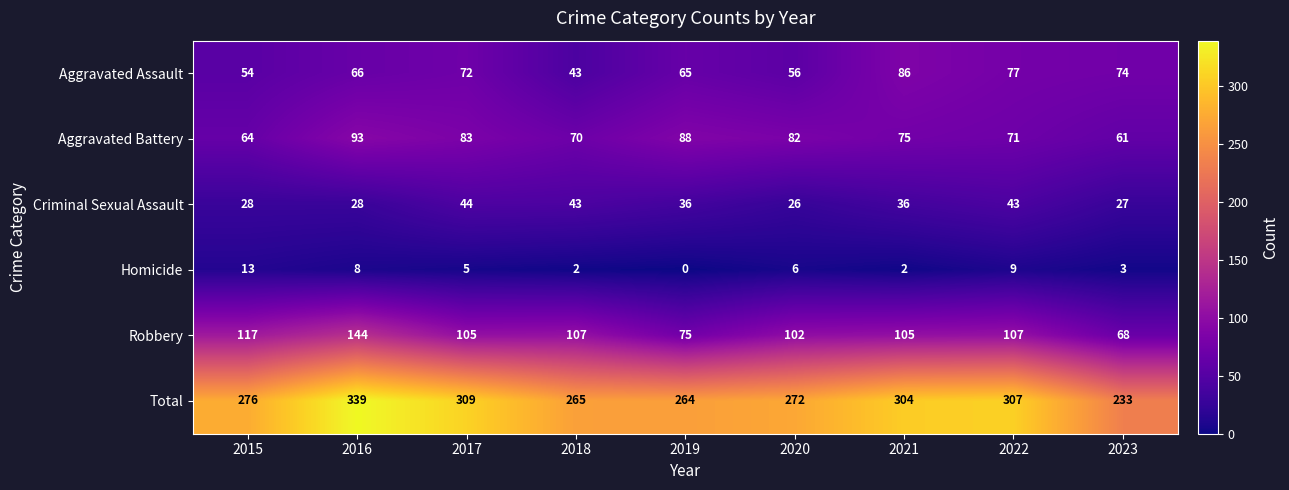

What is the spread (max minus min) of values at 2023?

230